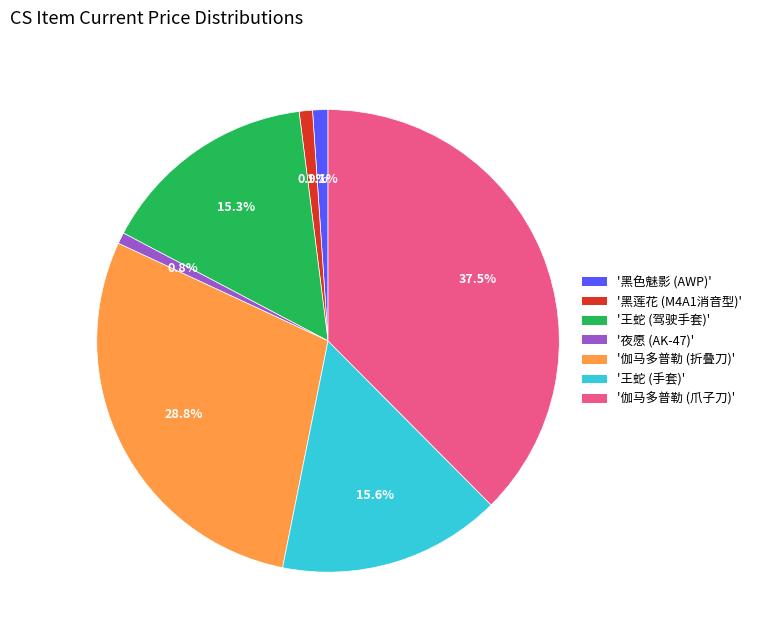

Do '伽马多普勒 (爪子刀)' and '夜愿 (AK-47)' together represent more than half of the pie?

No